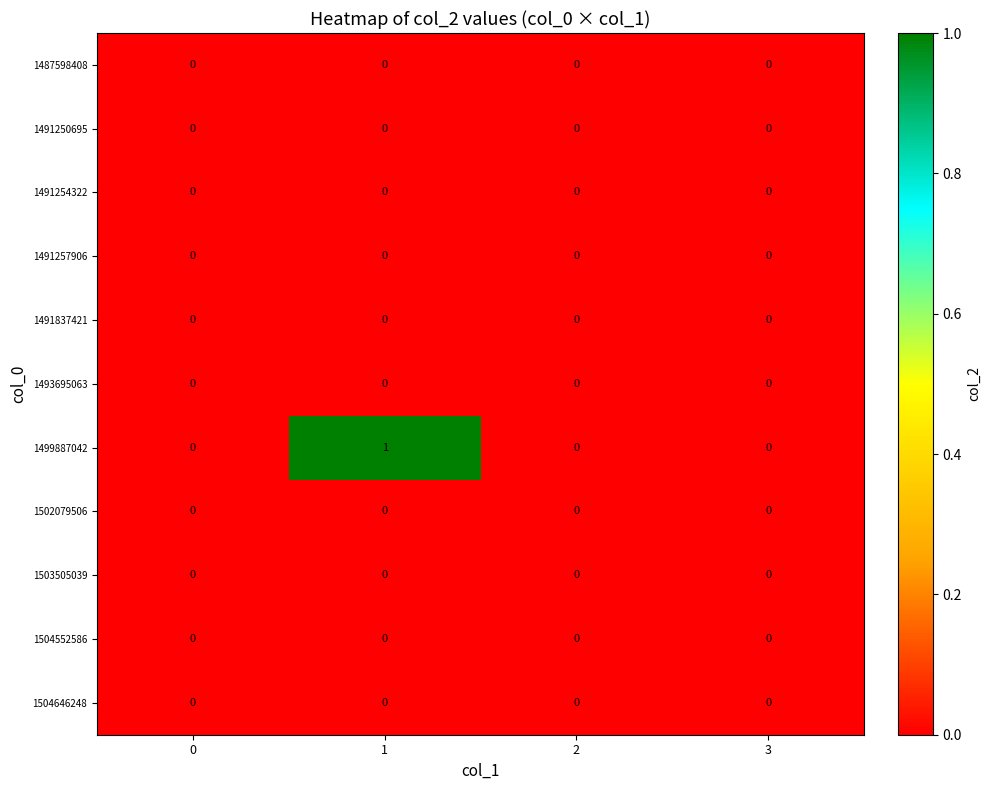

Which series has the largest total across all categories?

1499887042